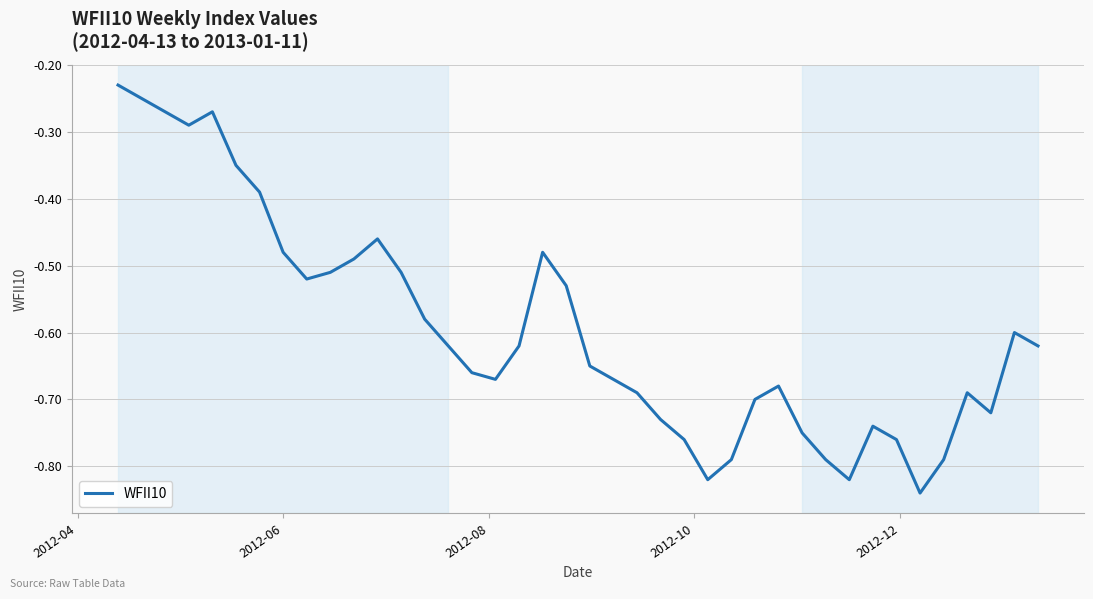

How many lines are shown in the chart?

1